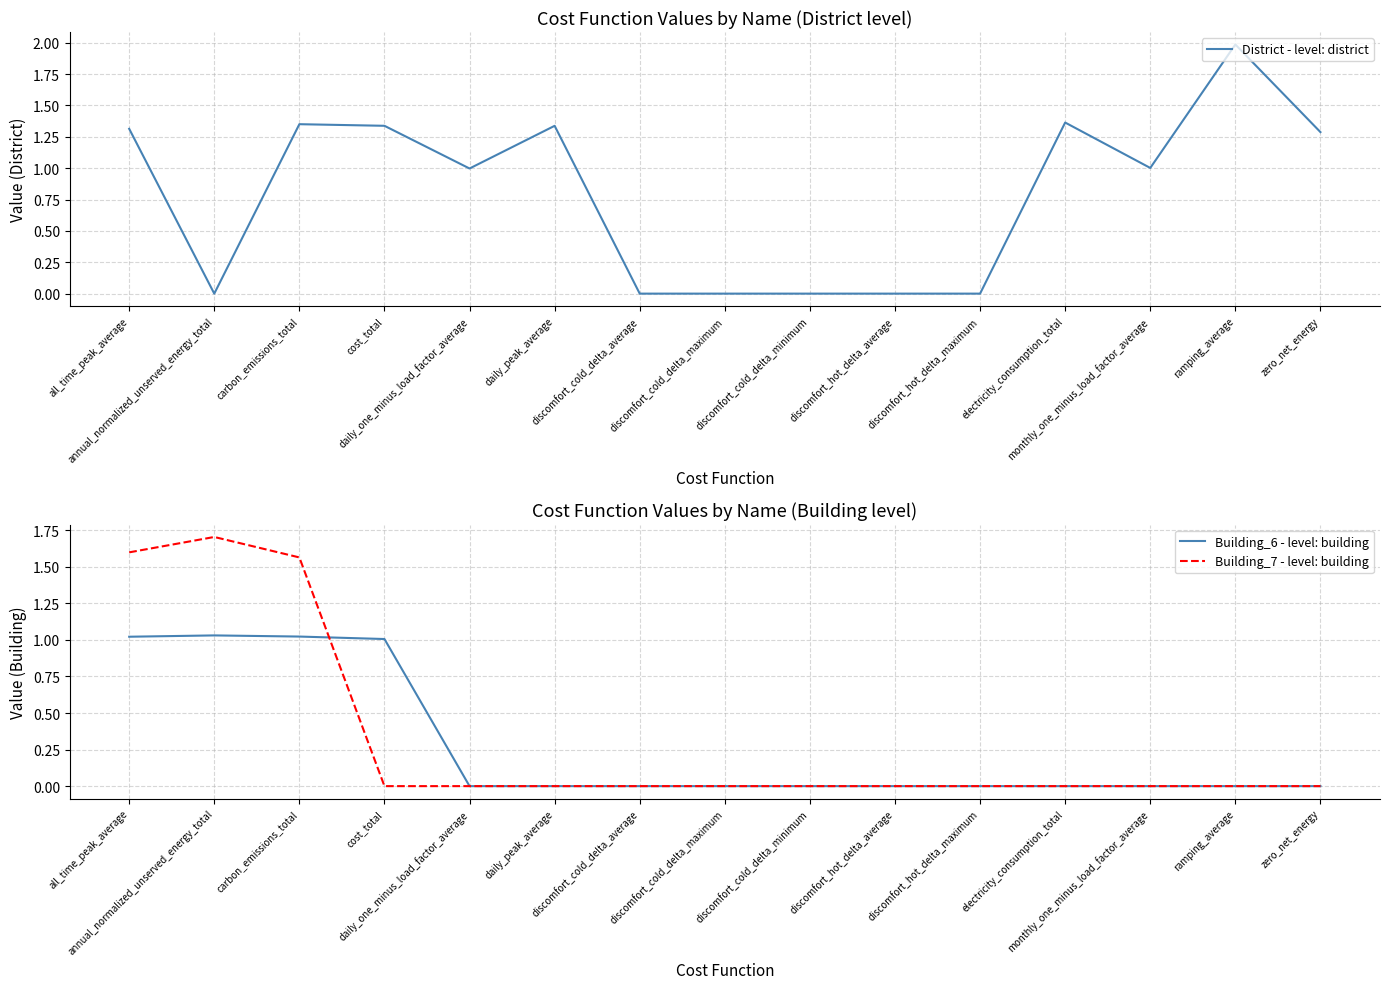

Rank the series by their maximum value, from highest to lowest.

District - level: district, Building_7 - level: building, Building_6 - level: building